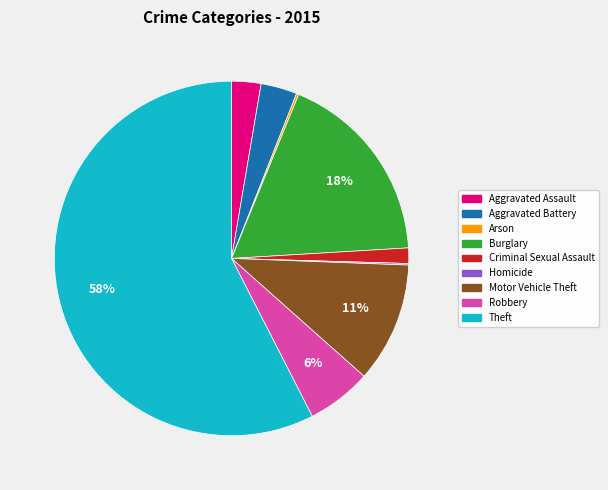

To the nearest percent, what portion does Burglary represent?

18%